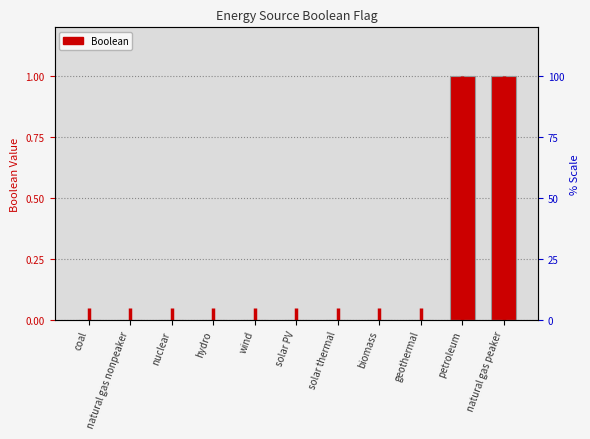

How many positive values are there?

2